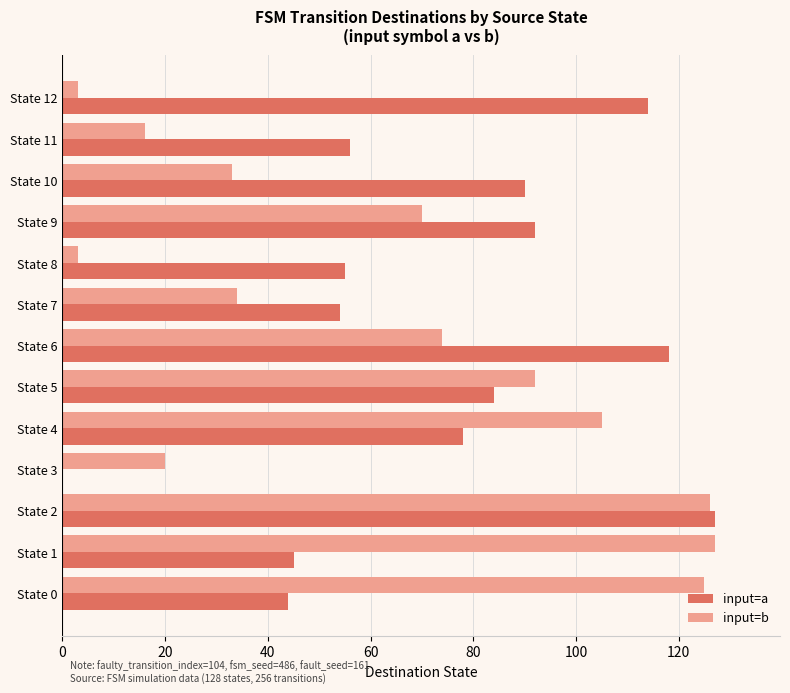

The input=b series shows 70 at State 9. True or false?

True